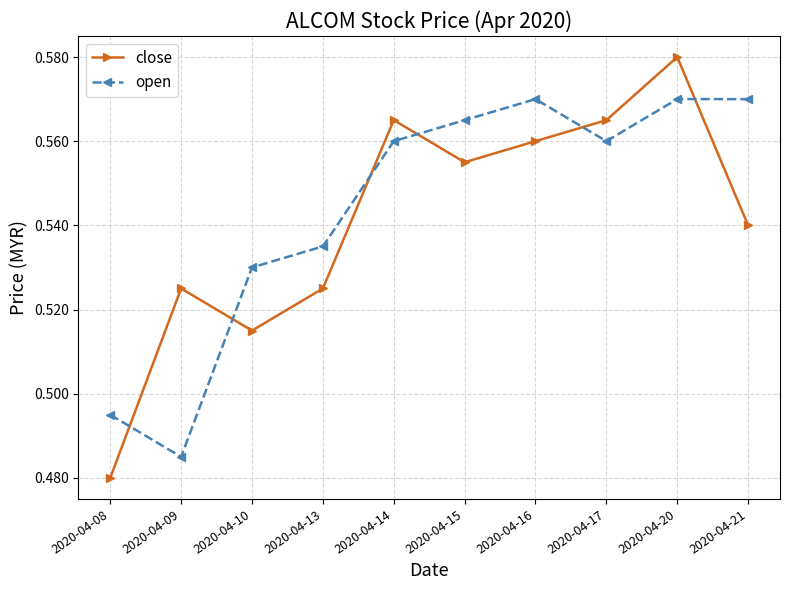

True or false: open has a value of 1.0 at 2020-04-14.

False